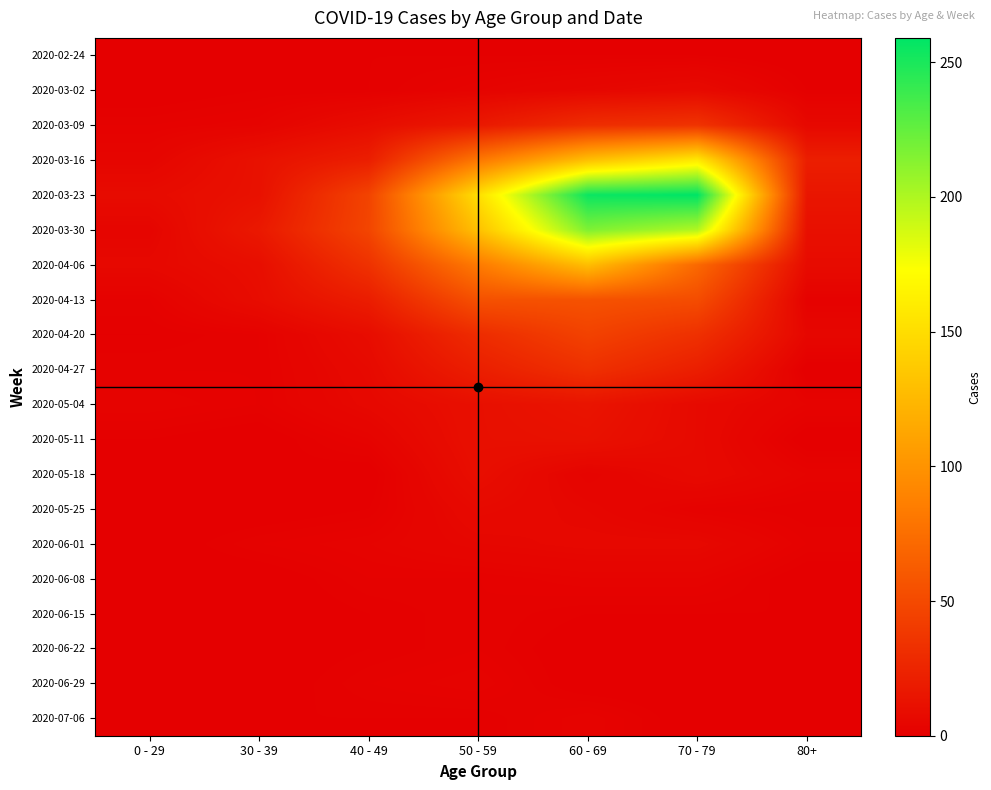

What is the spread (max minus min) of values at 0 - 29?

8